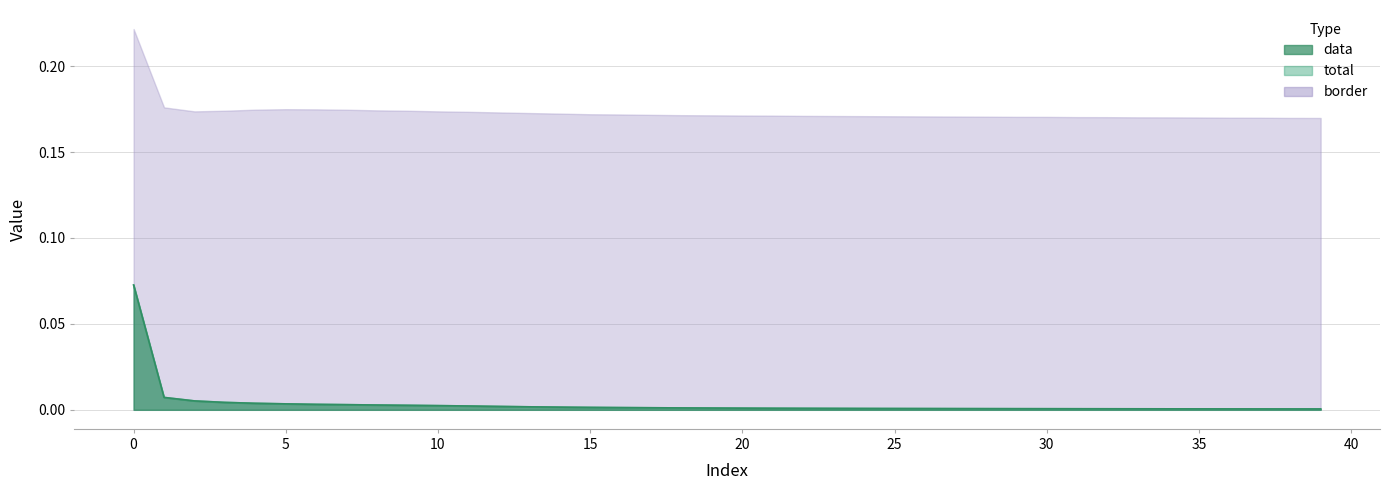

Between 14 and 24, which series saw the biggest shift?

total